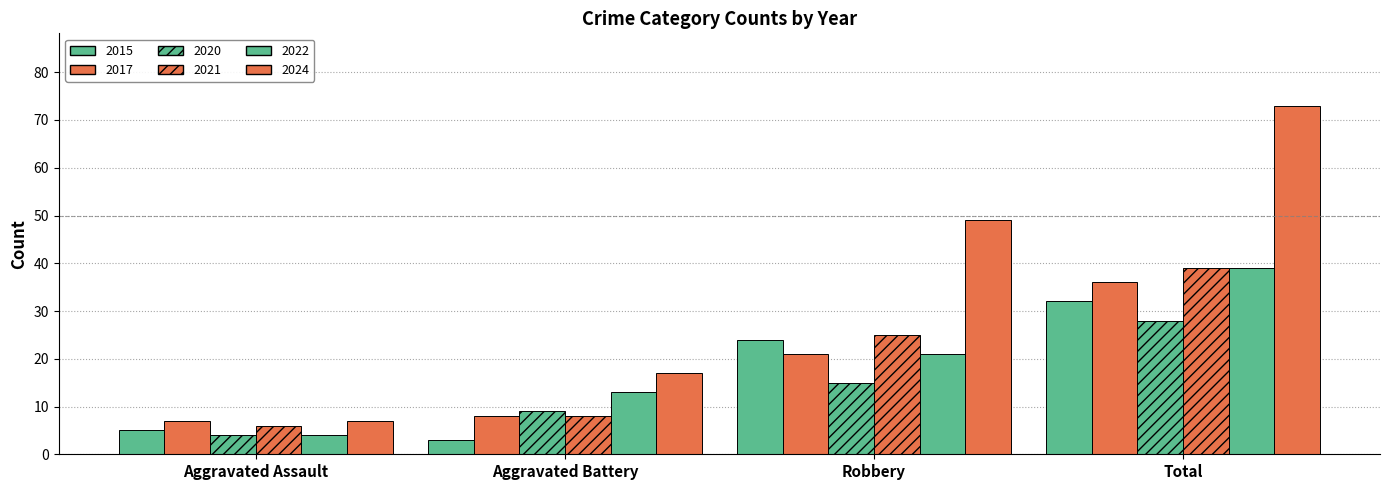

Count the number of data series in this chart.

6